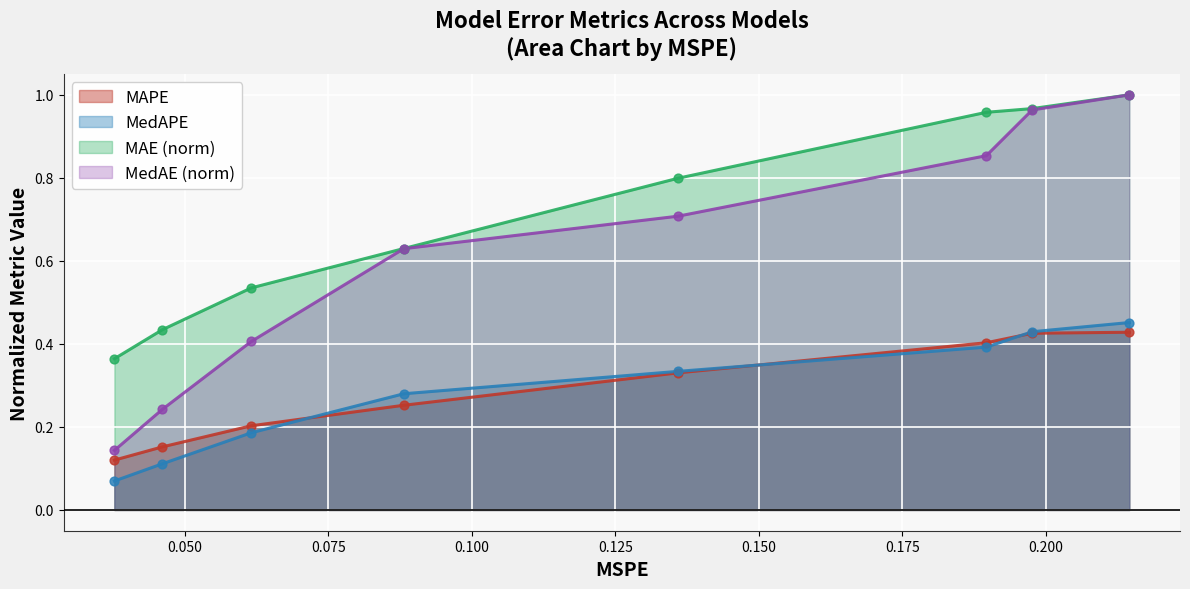

Which series has the largest total across all categories?

MAE (norm)